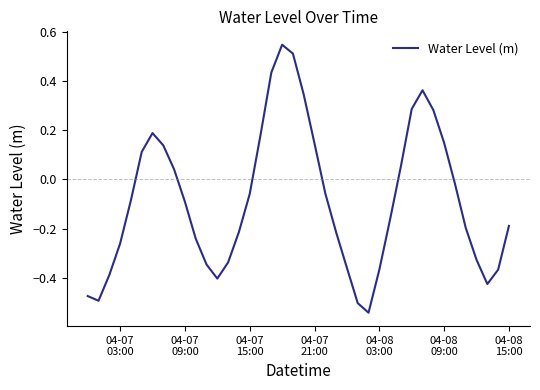

Does the chart have visible grid lines?

No